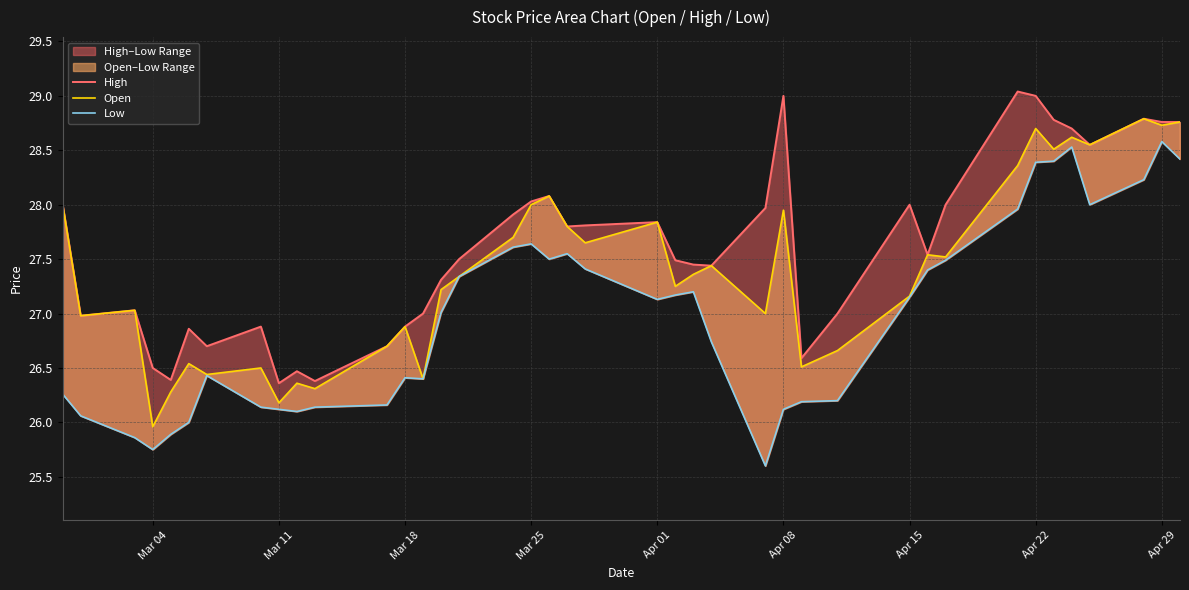

Does the chart display data point markers on the line(s)?

No